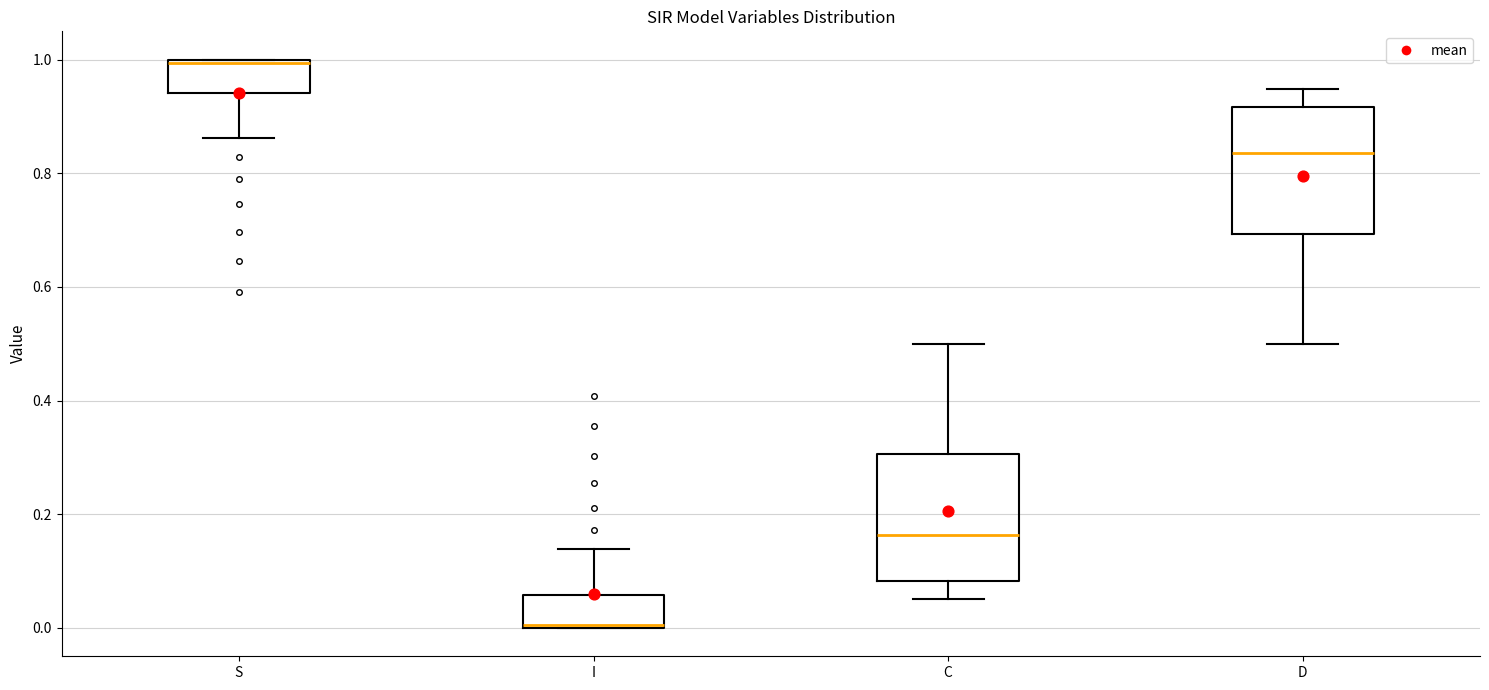

Reading left to right, transcribe this box plot: for each box, give where its median line is, the range the box spans, and where its two whiskers end, as read against the y-axis. The values are not printed on the chart, so give them approximately, as read against the axis.

S: median 1.00, box 0.94 to 1.00, whiskers 0.86 to 1.00
I: median 0.00, box 0.00 to 0.06, whiskers 0.00 to 0.14
C: median 0.16, box 0.08 to 0.30, whiskers 0.06 to 0.50
D: median 0.84, box 0.70 to 0.92, whiskers 0.50 to 0.94